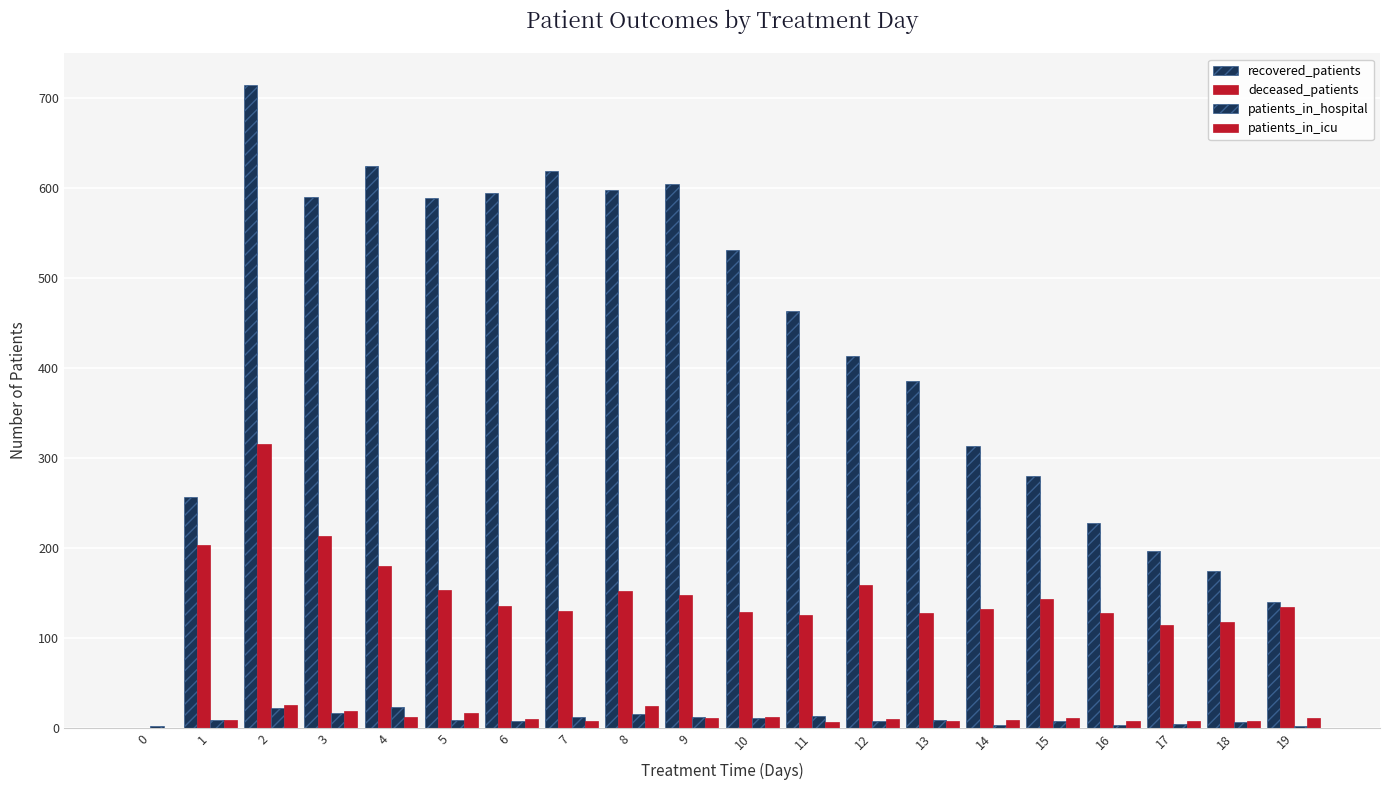

What is the value of the recovered_patients bar at the 16th from the left?

280